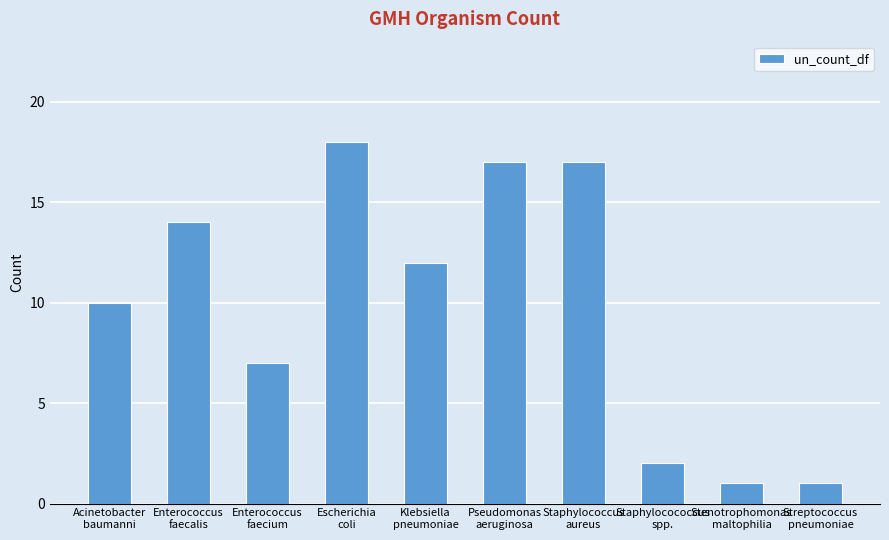

Approximately how many times larger is the value at Acinetobacter
baumanni compared to Staphylococcus
aureus?

0.6